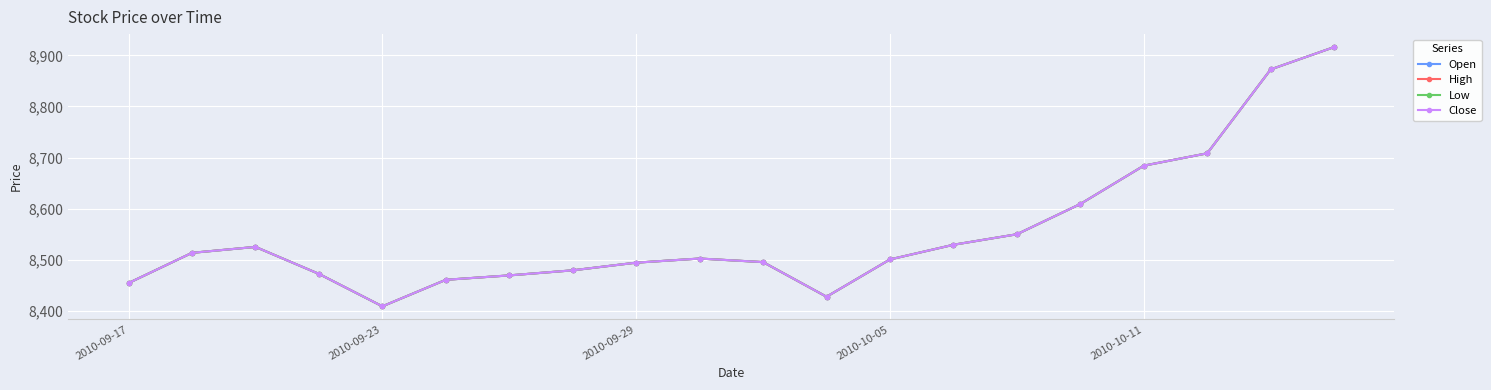

Is this an area chart (filled region under the line)?

No